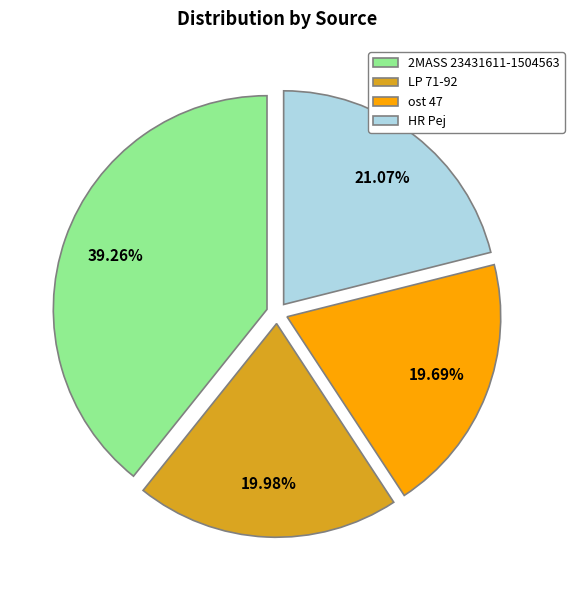

What portion of the pie excludes ost 47?

80.3%